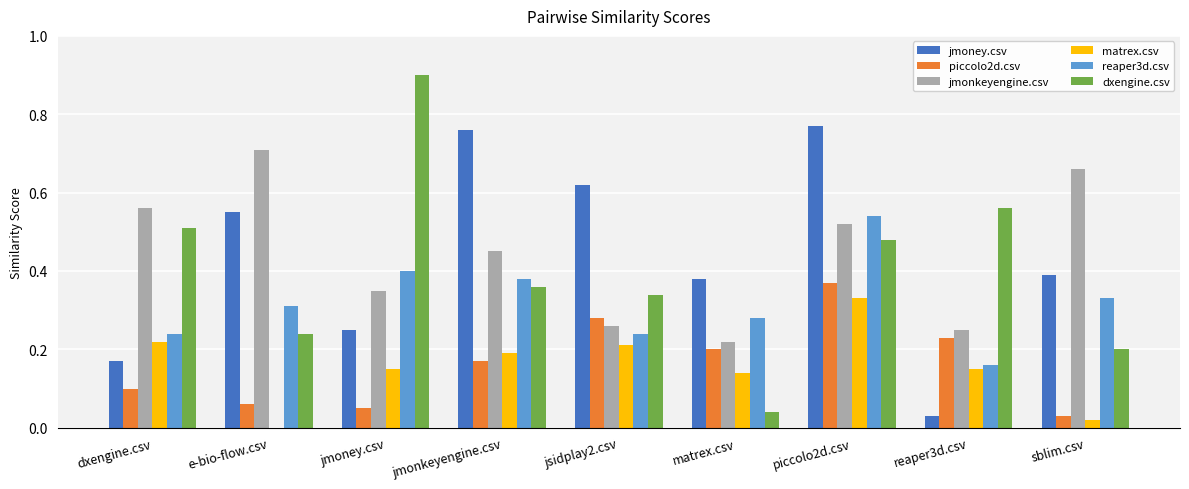

Between e-bio-flow.csv and matrex.csv, which series saw the biggest shift?

jmonkeyengine.csv